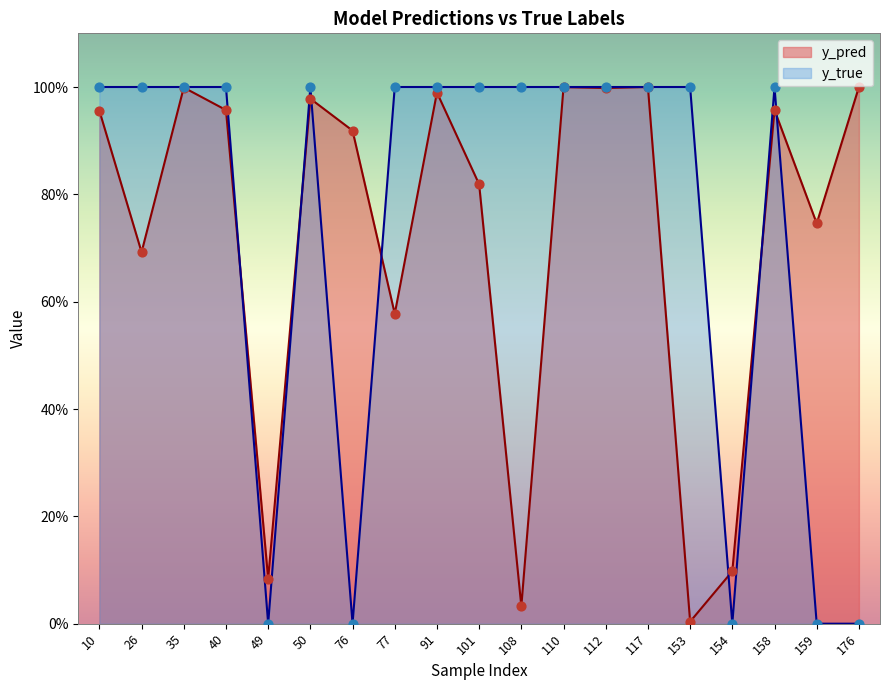

At which category is the sum across all series the highest?

117